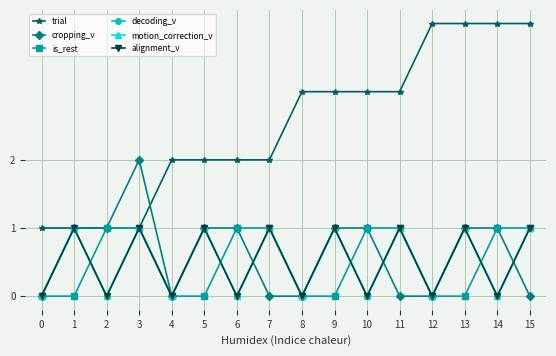

Which category has the highest value across all series?

12